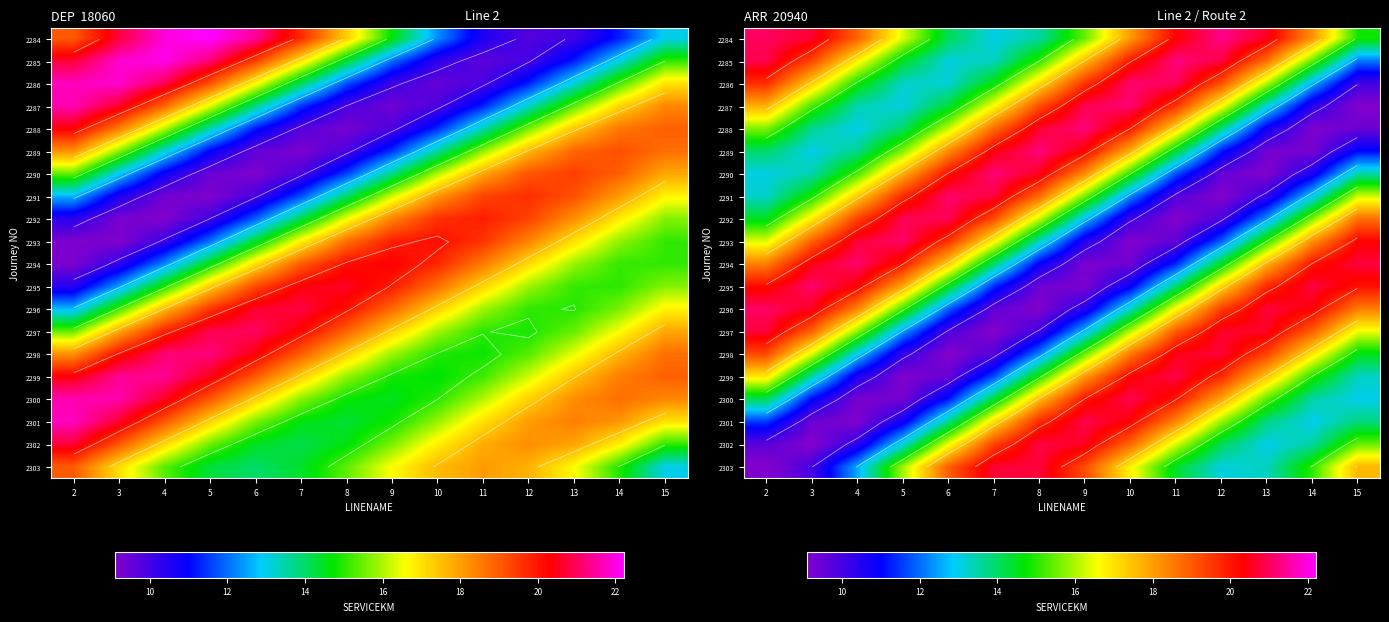

At which label does 2288 first exceed 15?

2